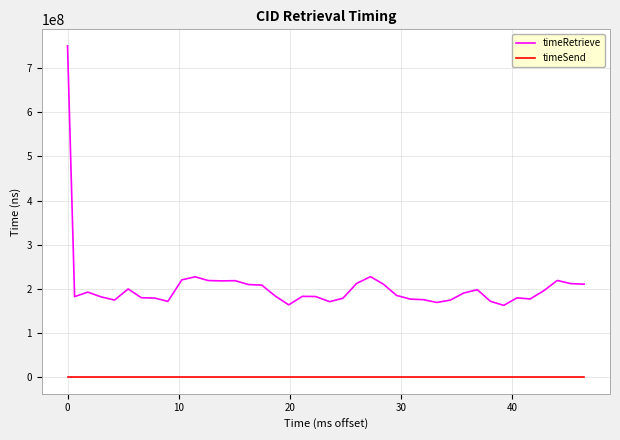

Which series has the largest range (max minus min)?

timeRetrieve